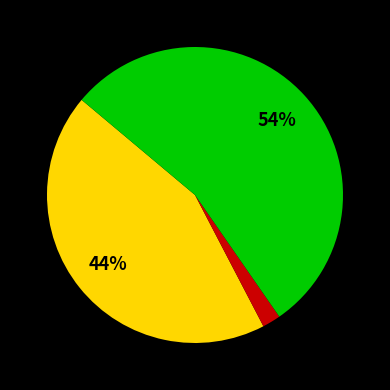

To the nearest percent, what is the difference between the largest and smallest slice percentages?

52%